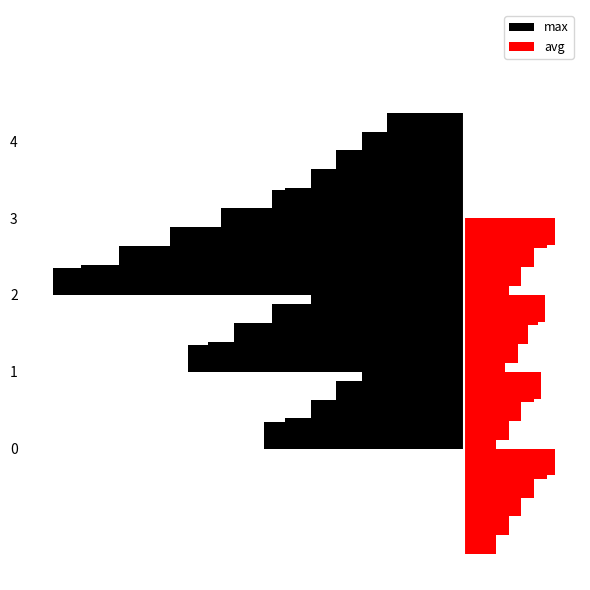

The value of max at 1 is -0.2. True or false?

True